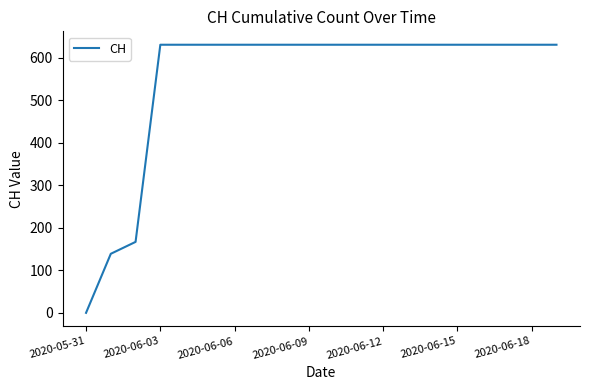

What is the maximum value shown in the chart?

631